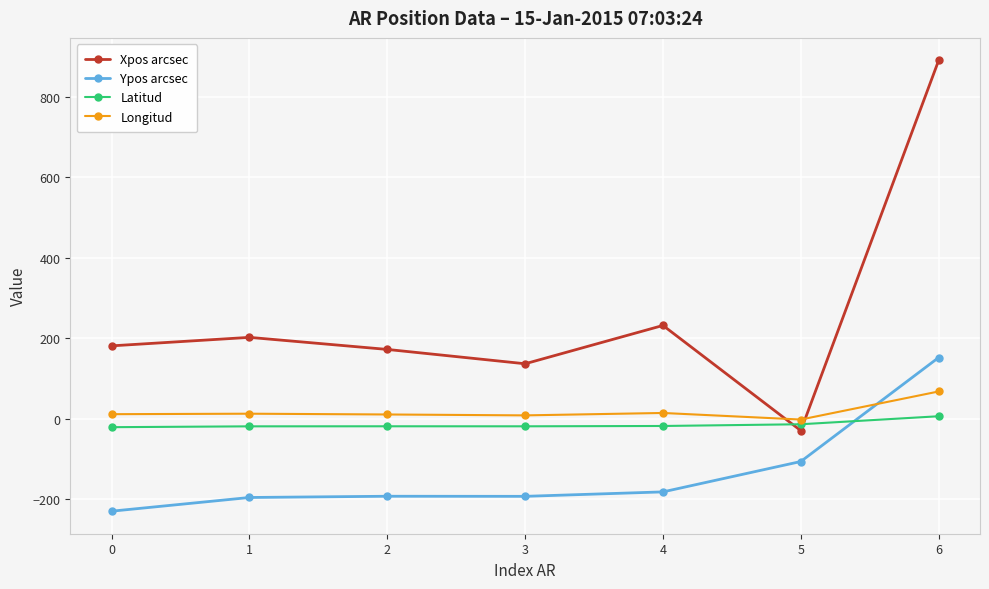

Which series has the largest range (max minus min)?

Xpos arcsec